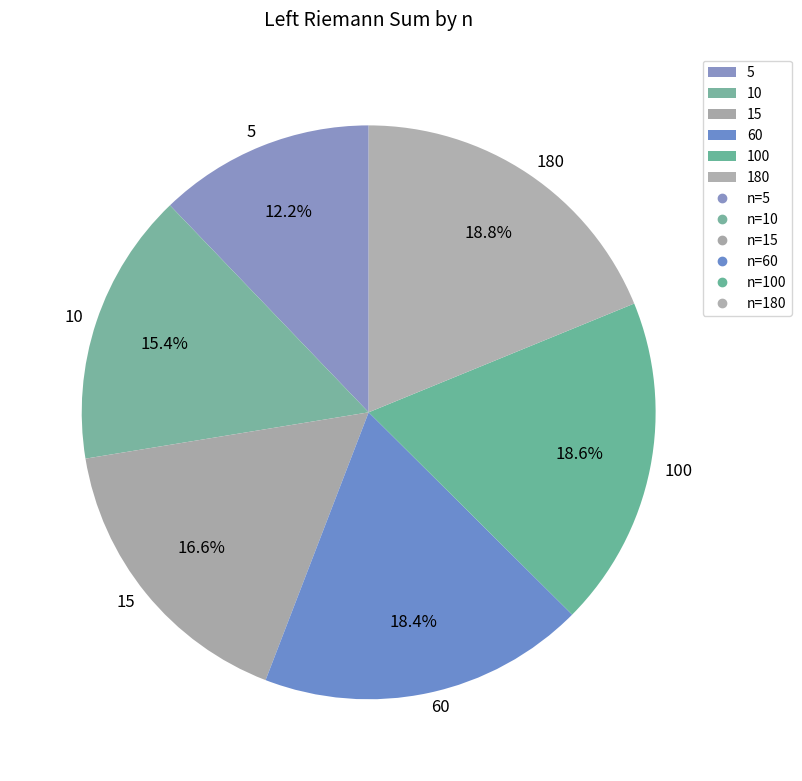

What is the smallest slice in the pie chart?

5